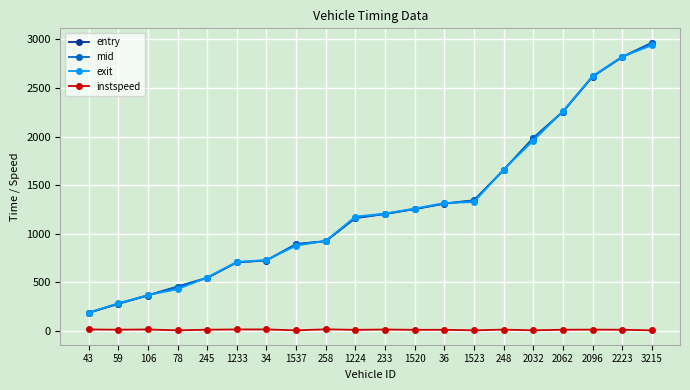

What is the label of the 19th point from the right?

59